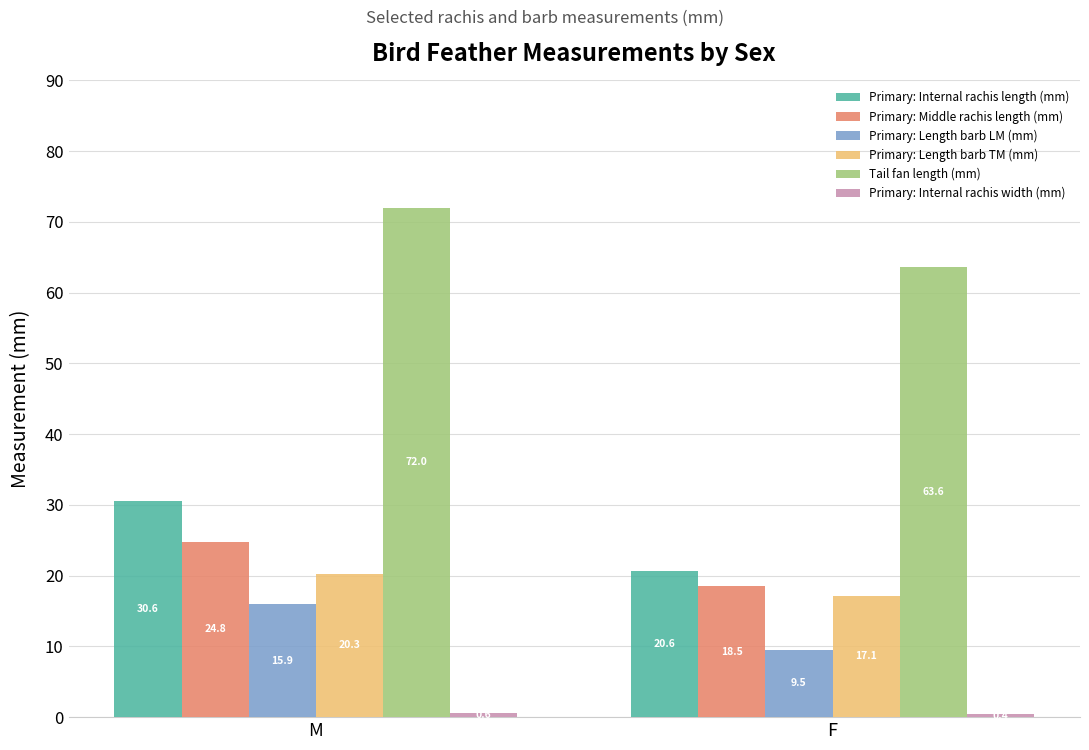

What is the difference between the highest and lowest values at M?

71.4